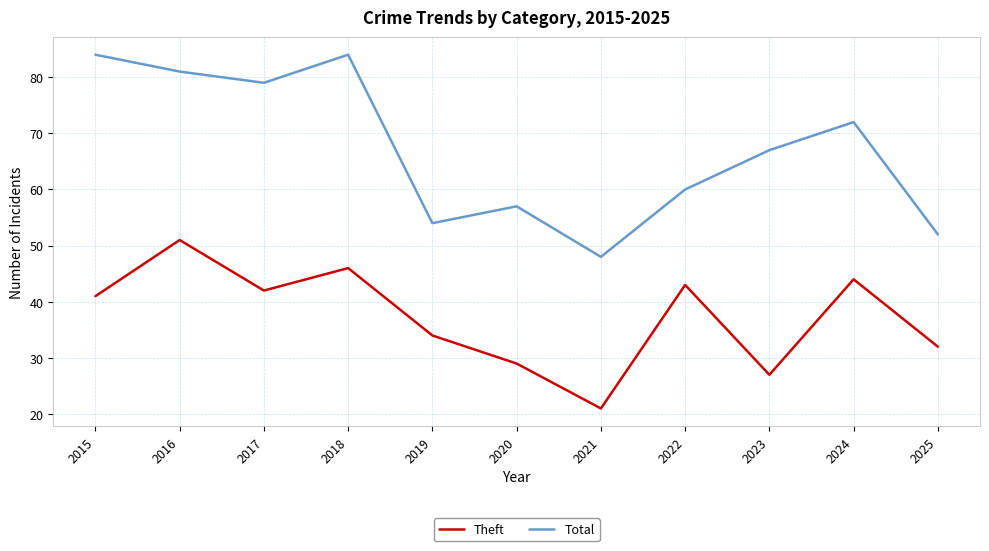

Reading right to left, extract all data points from this chart.

Theft: 2025=32	2024=44	2023=27	2022=43	2021=21	2020=29	2019=34	2018=46	2017=42	2016=51	2015=41
Total: 2025=52	2024=72	2023=67	2022=60	2021=48	2020=57	2019=54	2018=84	2017=79	2016=81	2015=84